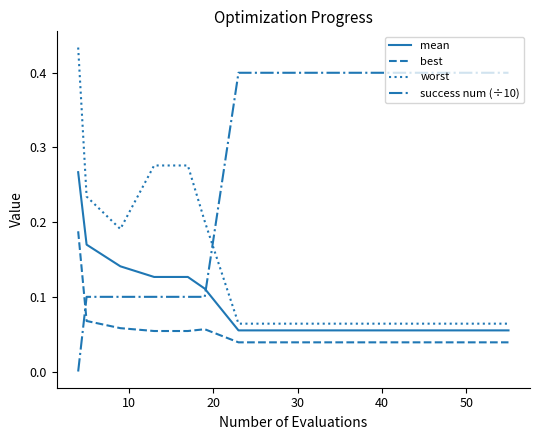

How many intersections are there between success num (÷10) and best?

1